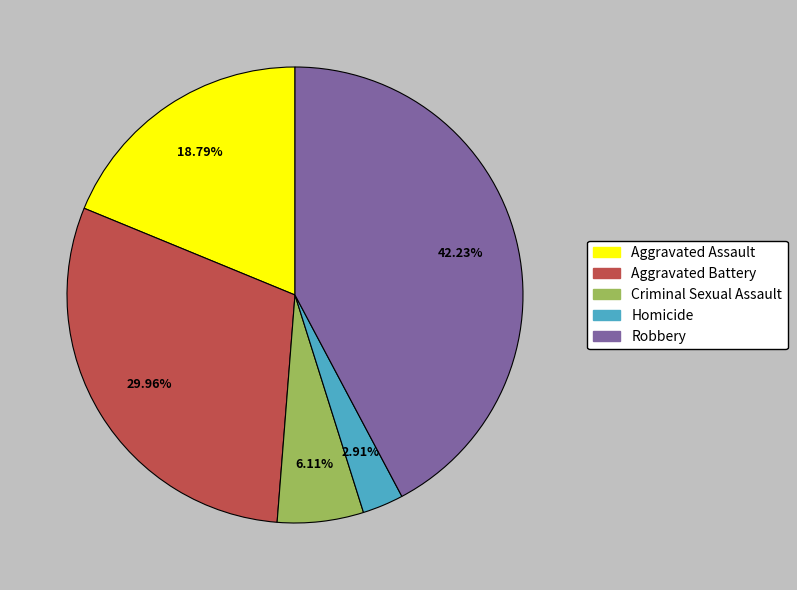

To the nearest percent, what is the average slice percentage?

20%